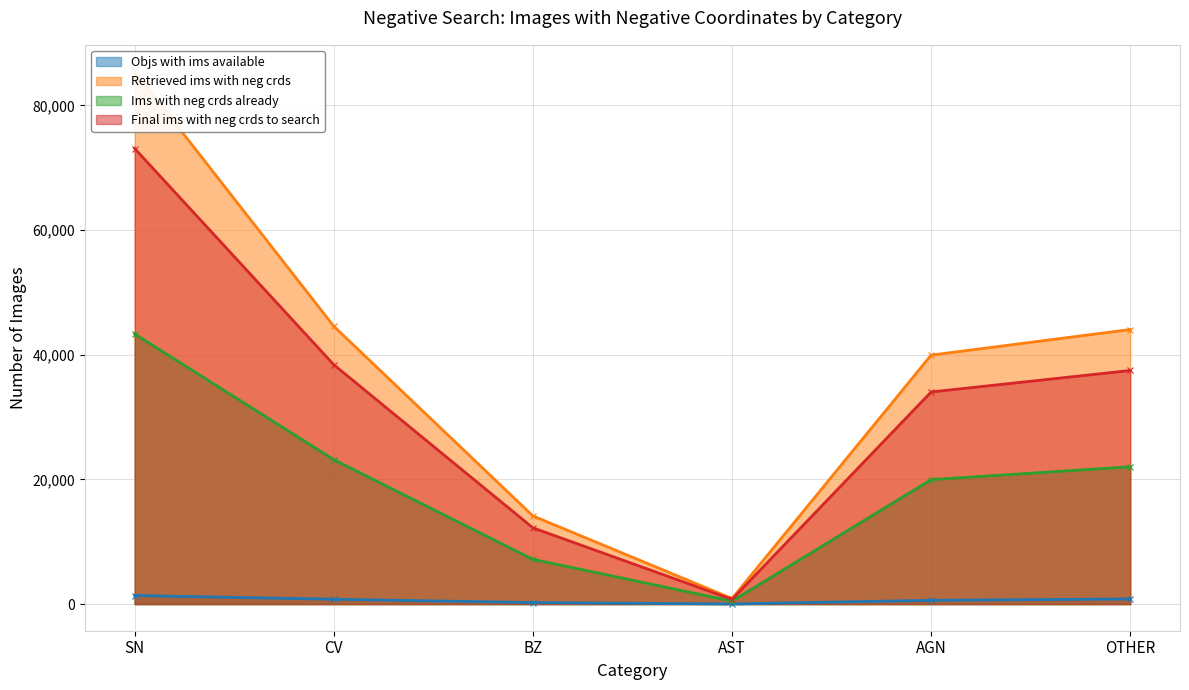

True or false: Ims with neg crds already and Final ims with neg crds to search intersect in this chart.

False